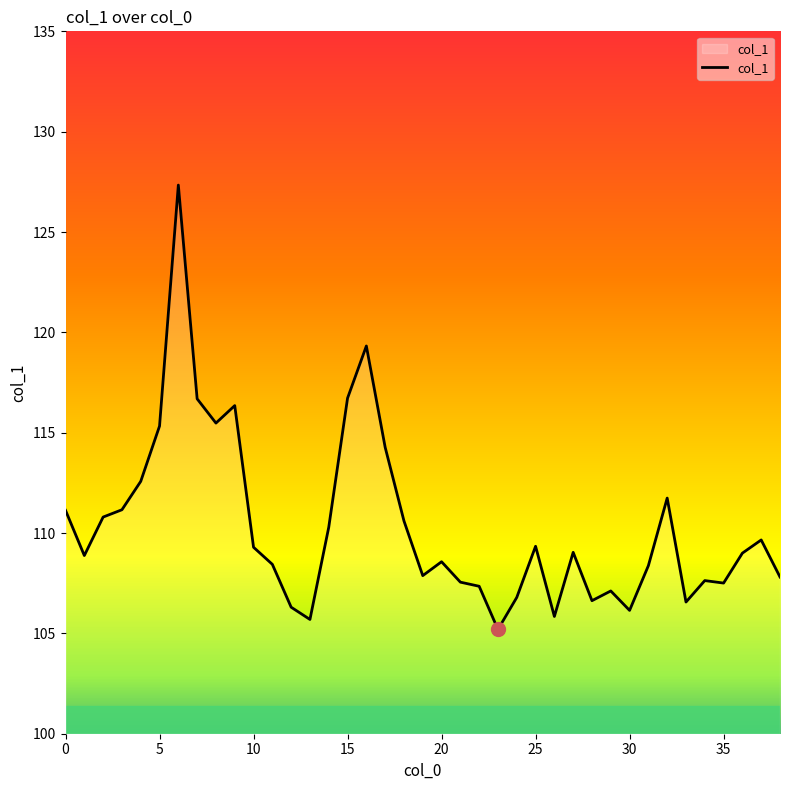

What is the sum of all values?

4302.4